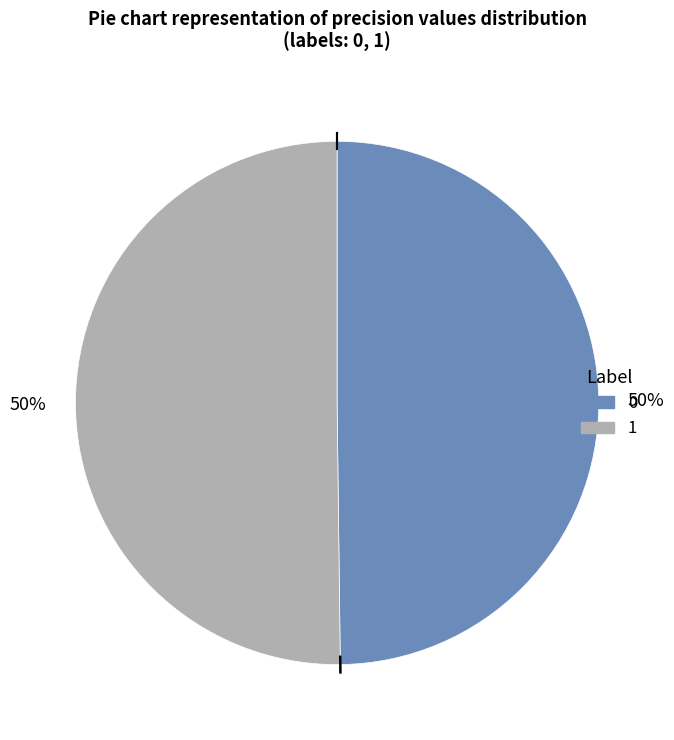

Combined, do 1 and 0 account for over 50%?

Yes